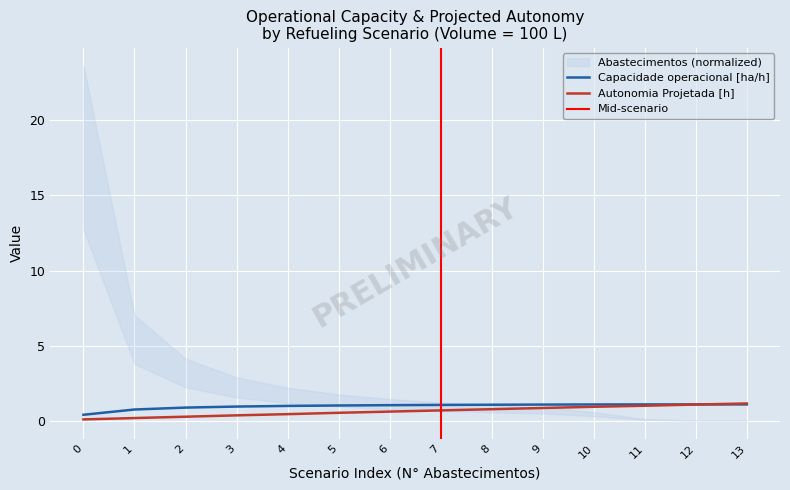

Does the chart display data point markers on the line(s)?

No